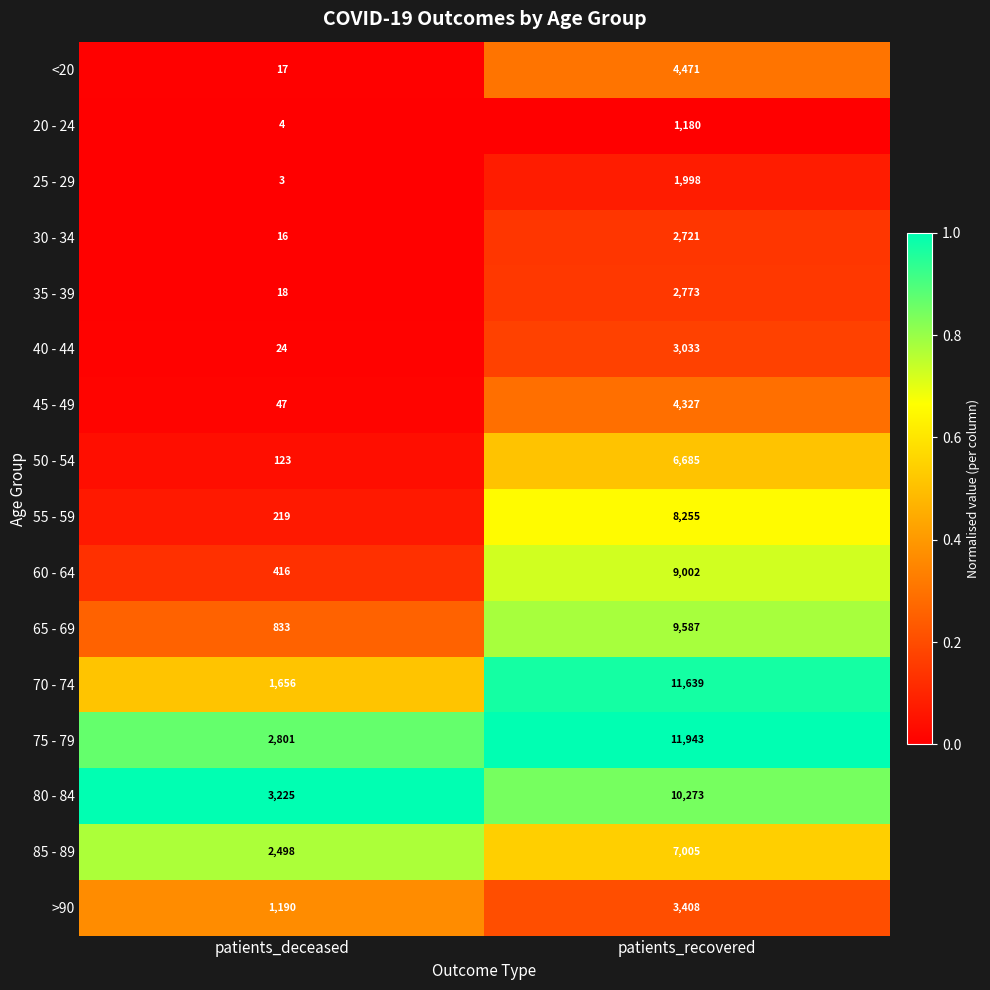

Count the number of data series in this chart.

16